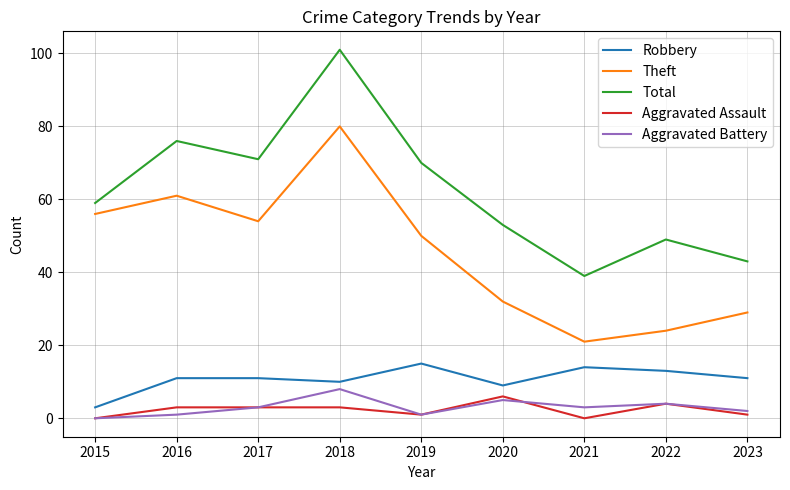

What is the difference between the second highest and second lowest values in the Total series?

33